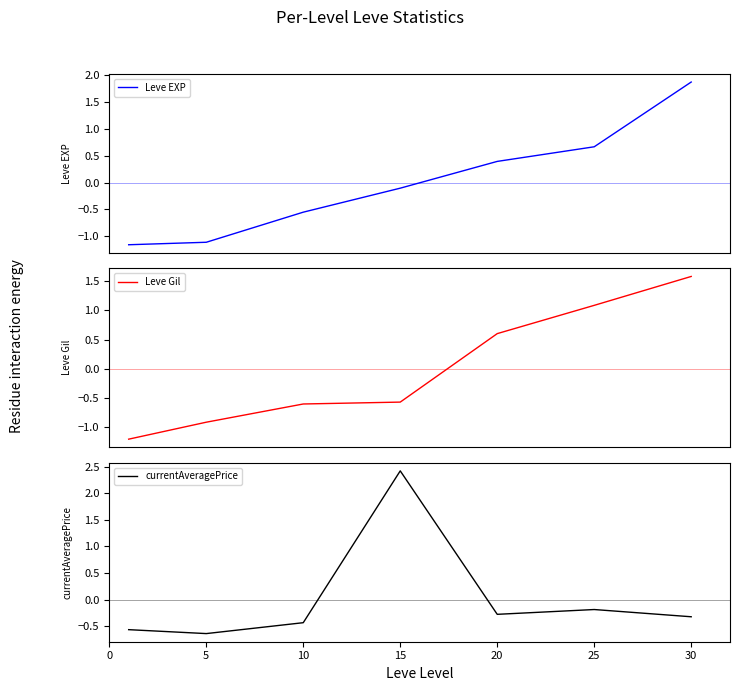

What is the spread (max minus min) of values at 10?

0.2